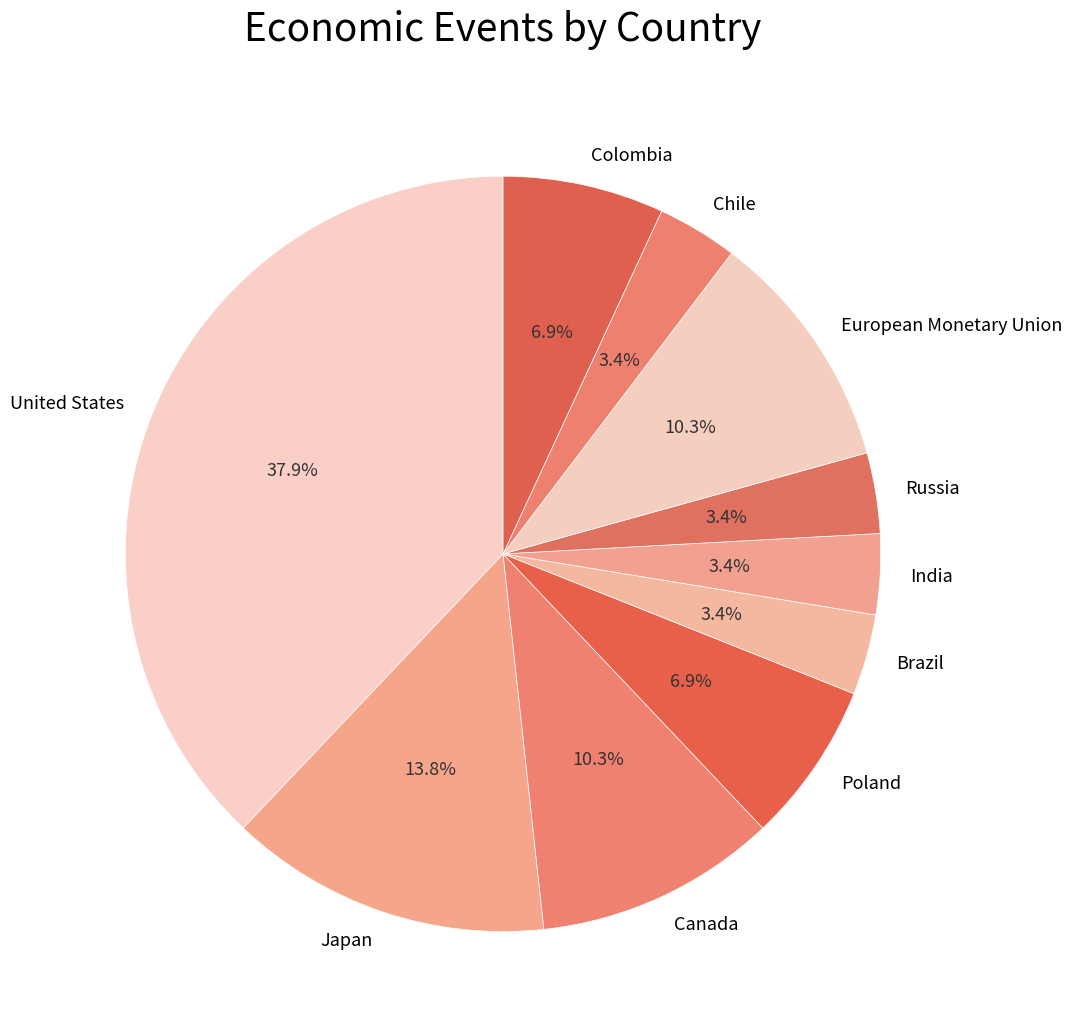

Count the number of slices in the pie.

10